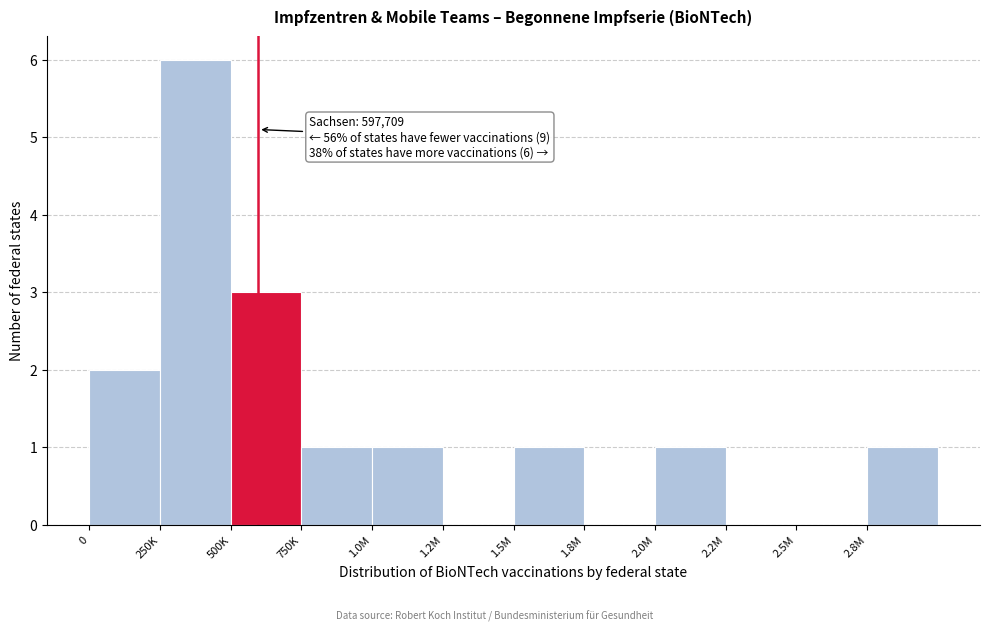

Reading left to right, extract all data points from this chart.

0=2	250K=6	500K=3	750K=1	1.0M=1	1.2M=0	1.5M=1	1.8M=0	2.0M=1	2.2M=0	2.5M=0	2.8M=1